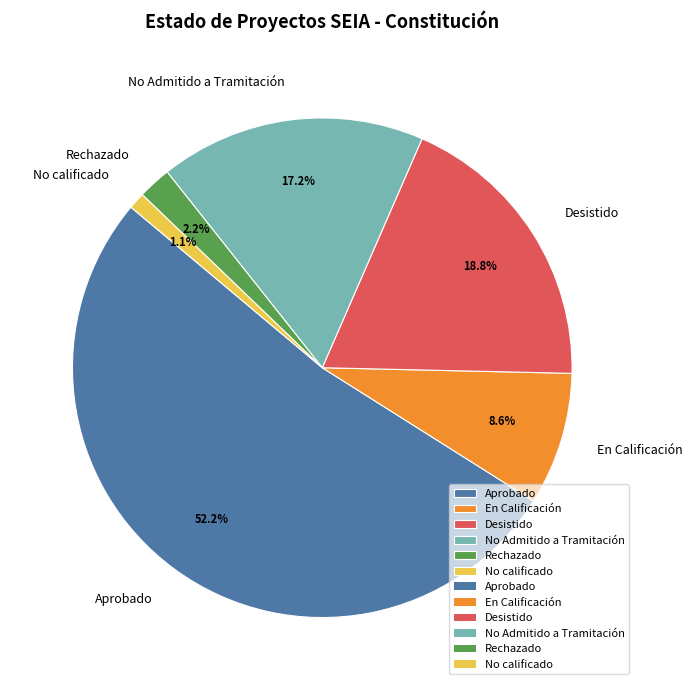

Rank the categories by value from lowest to highest.

No calificado, Rechazado, En Calificación, No Admitido a Tramitación, Desistido, Aprobado